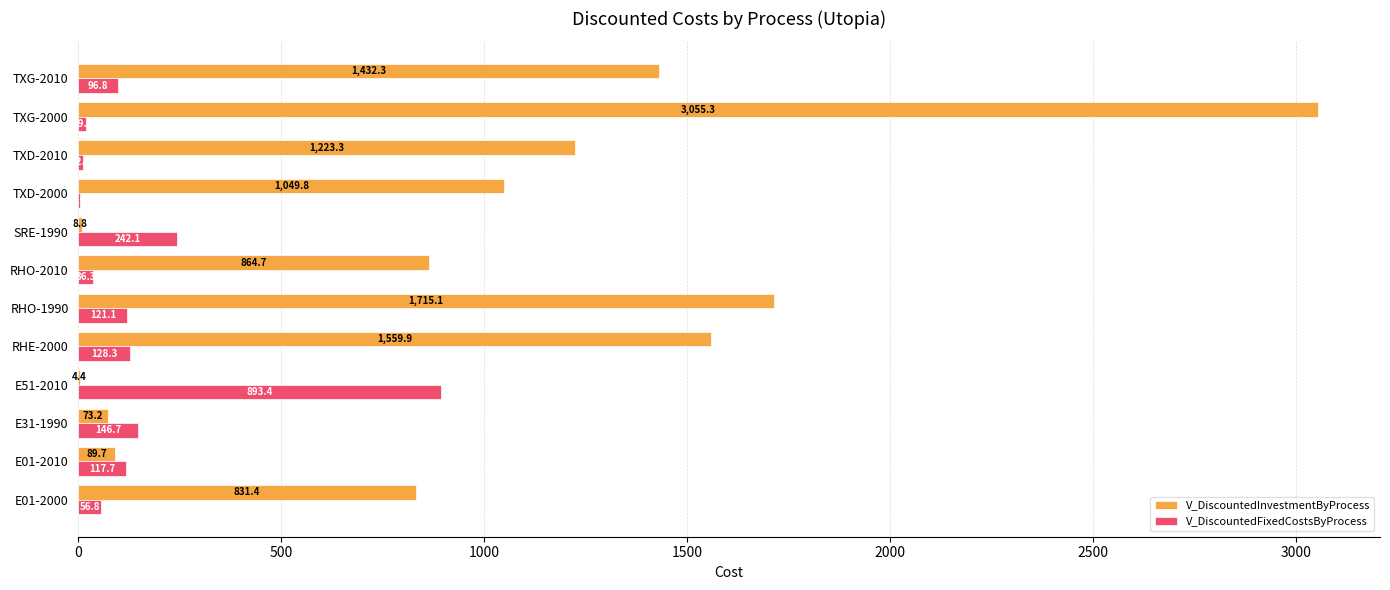

What is the sum of all V_DiscountedFixedCostsByProcess values?

1873.9